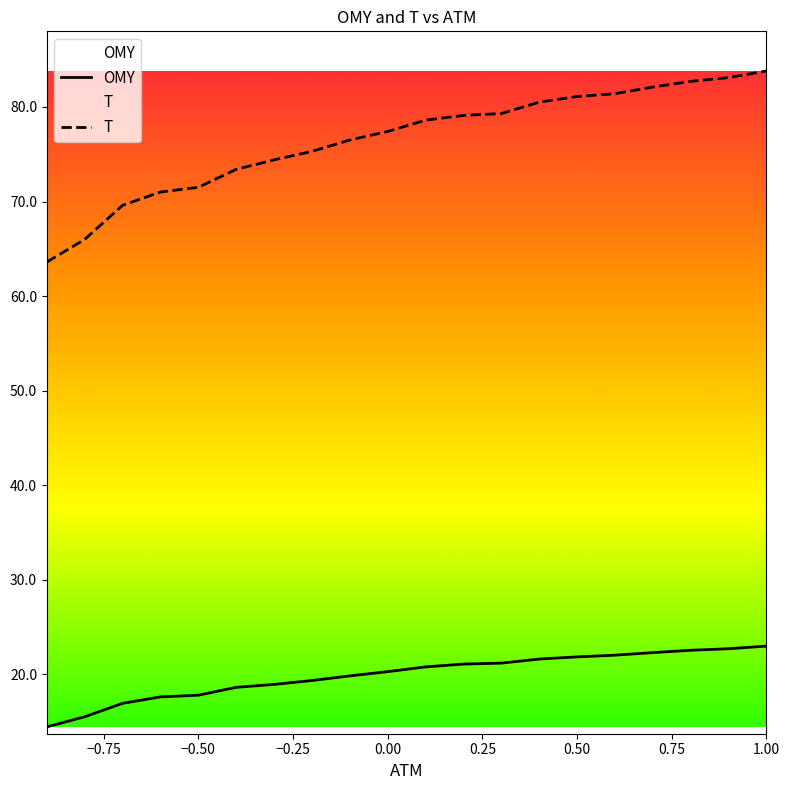

True or false: T has a value of 81.1 at 0.50.

True